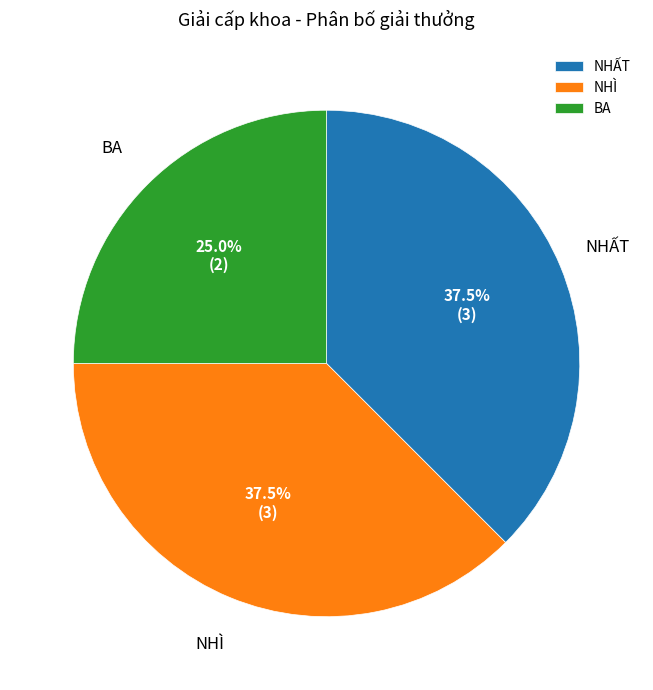

What percentage is NOT represented by BA?

75.0%